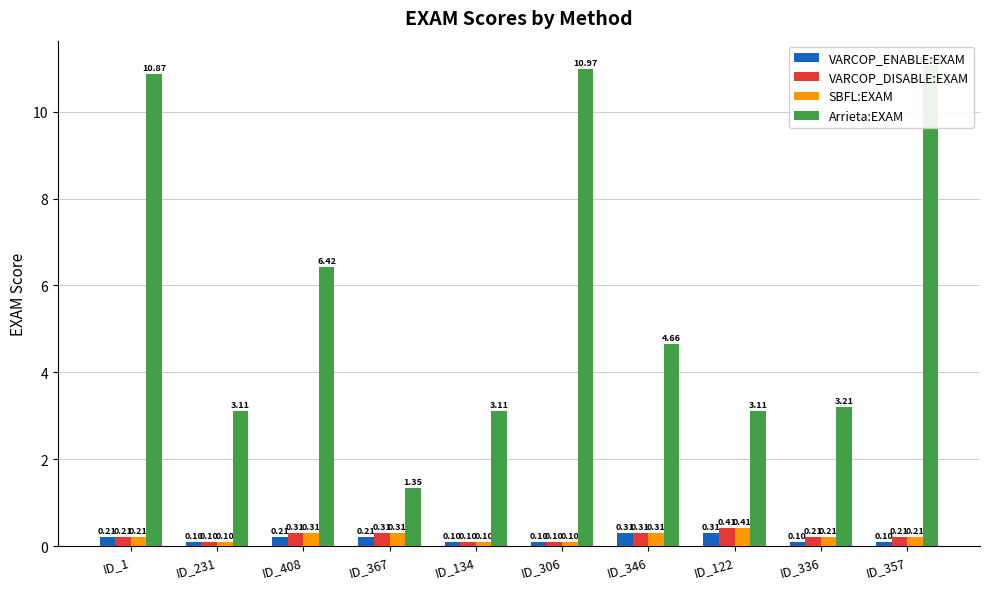

True or false: VARCOP_DISABLE:EXAM has a value of 0.2 at ID_336.

True